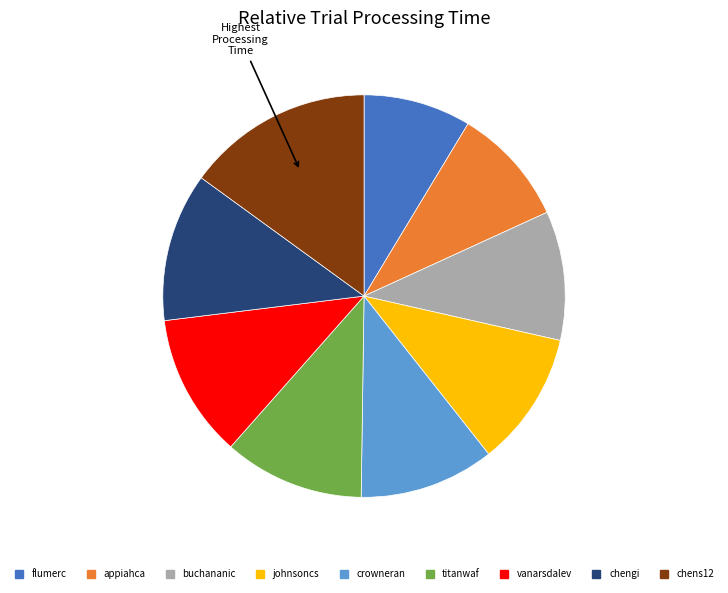

Between buchananic and chengi, which is larger?

chengi